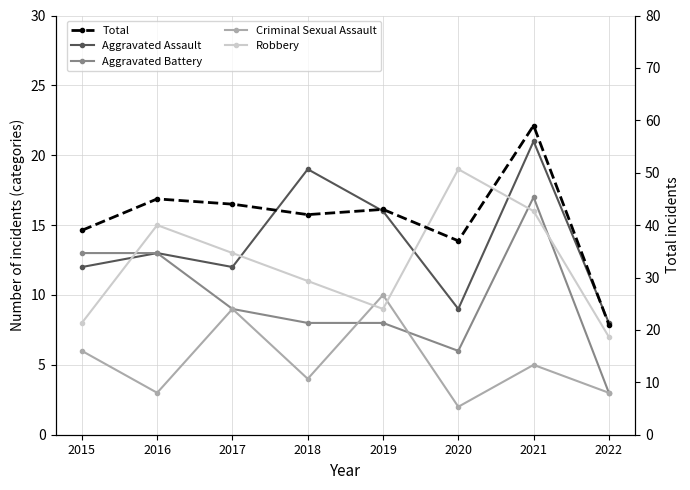

Reading left to right, transcribe all the data shown in this chart.

Aggravated Assault: 12	13	12	19	16	9	21	8
Aggravated Battery: 13	13	9	8	8	6	17	3
Criminal Sexual Assault: 6	3	9	4	10	2	5	3
Robbery: 8	15	13	11	9	19	16	7
Total: 39	45	44	42	43	37	59	21